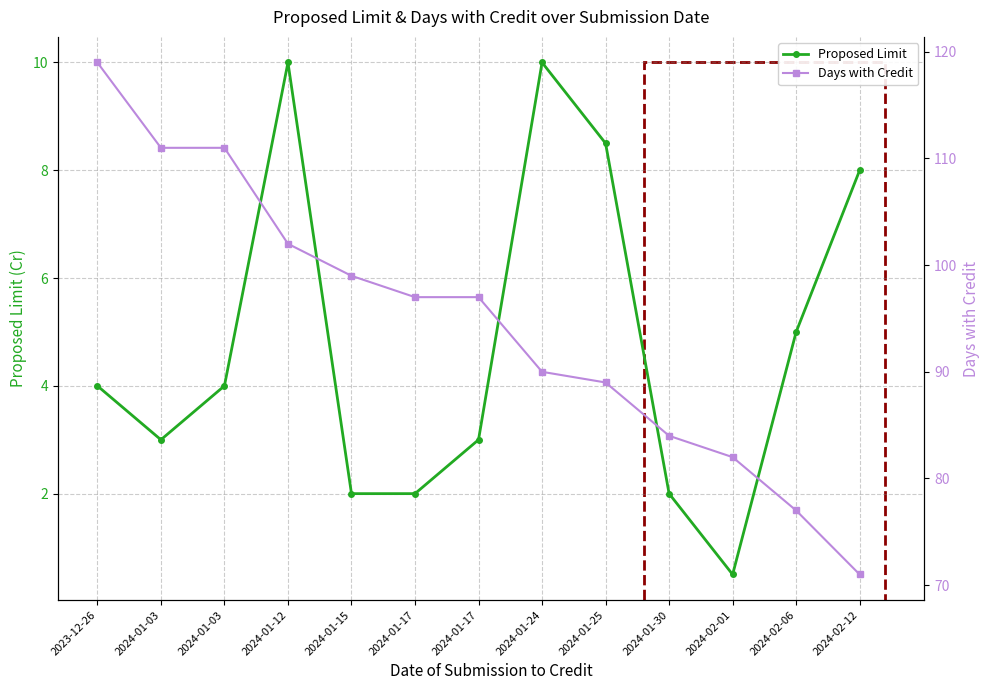

Is the value of Proposed Limit at 2024-01-03 greater than the value of Days with Credit at 2023-12-26?

No